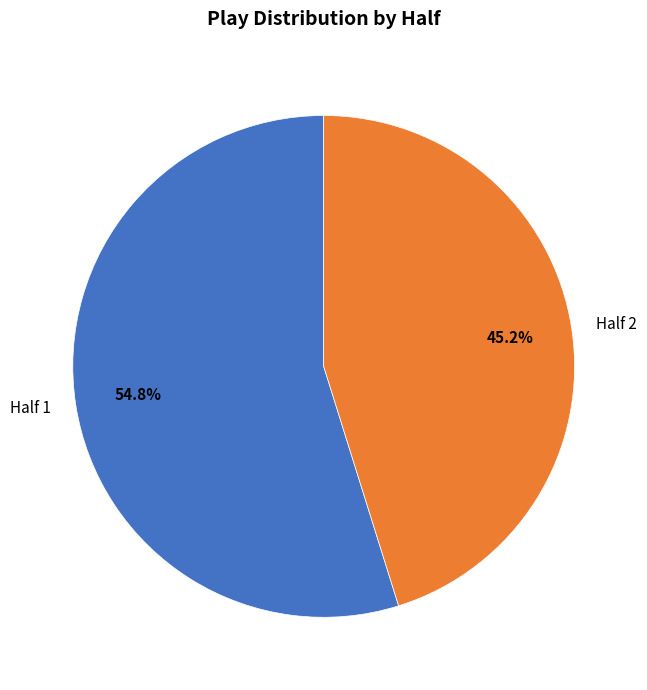

True or false: Half 2 accounts for 45% of the total.

True